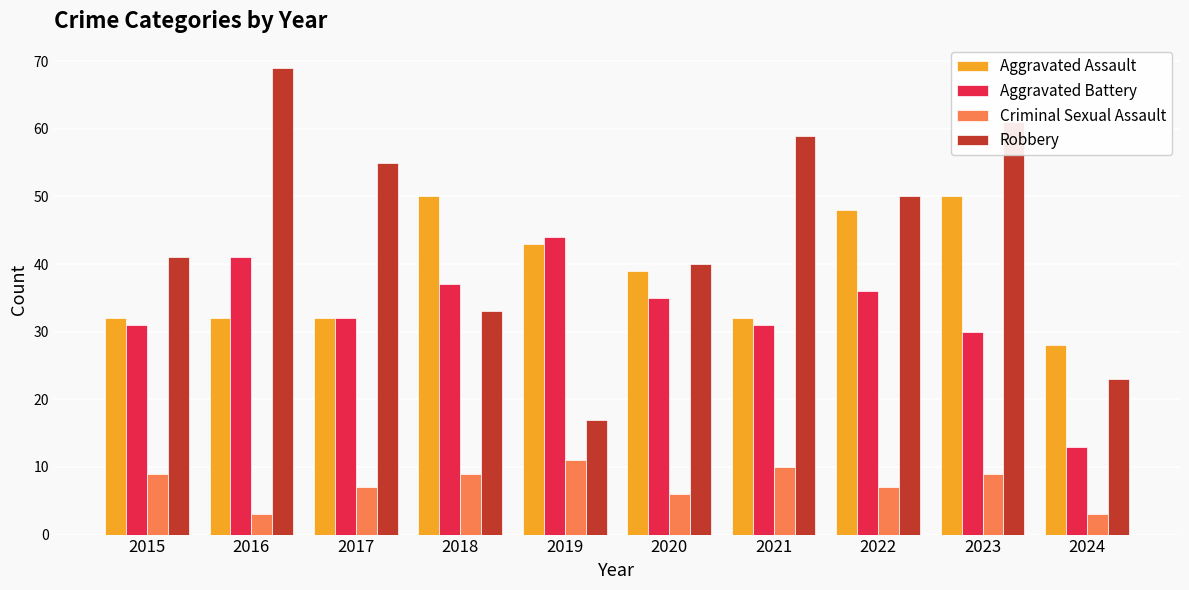

The value of Criminal Sexual Assault at 2023 is 12. True or false?

False